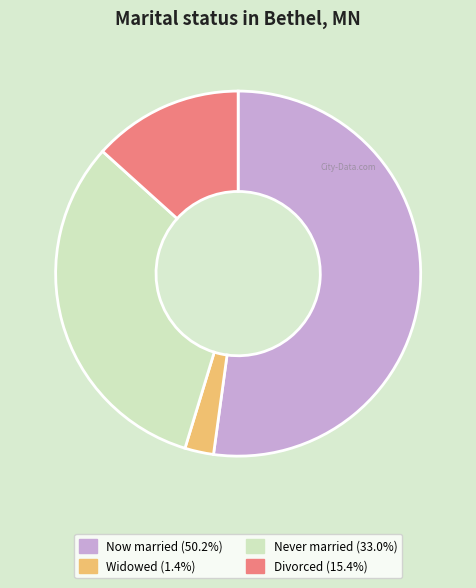

Is the sum of Never married (33.0%) and Widowed (1.4%) greater than half?

No